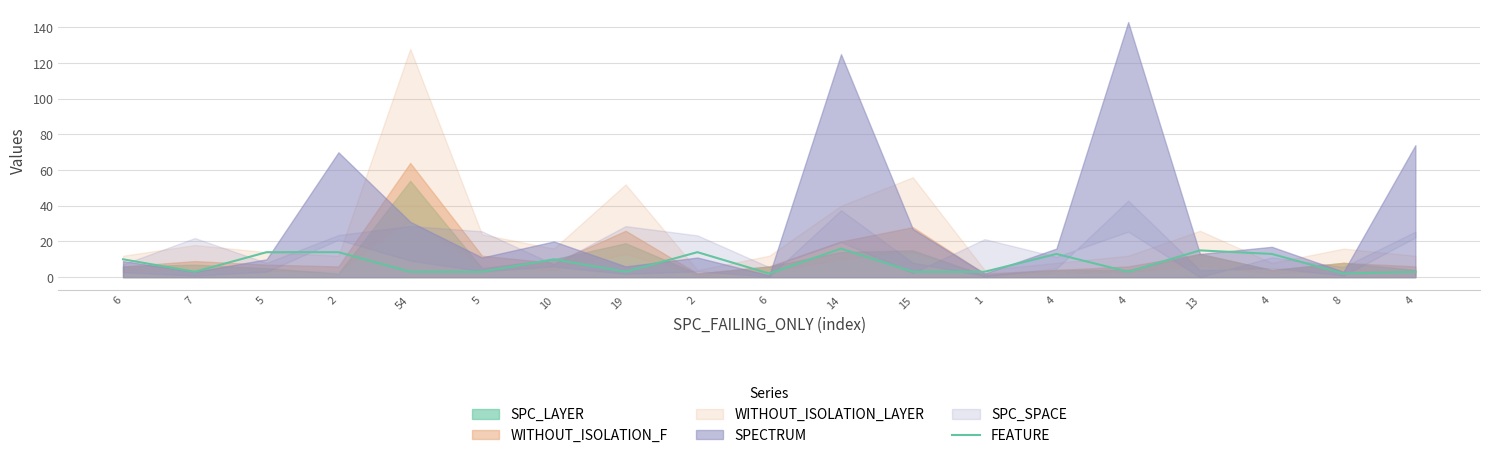

What is the ratio of the value at 14 to the value at 1?

5.3